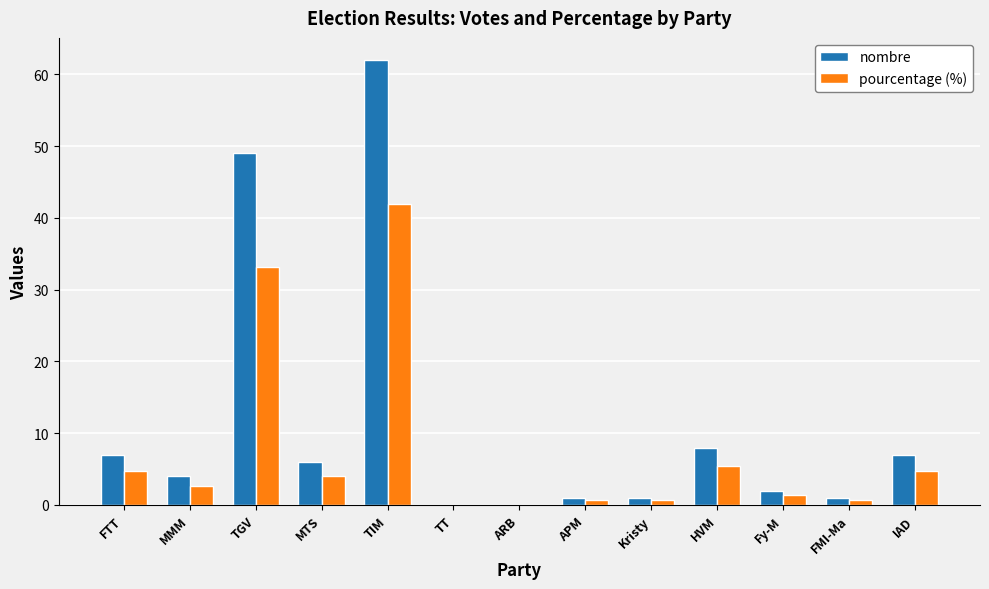

Which series changed the most between TGV and ARB?

nombre